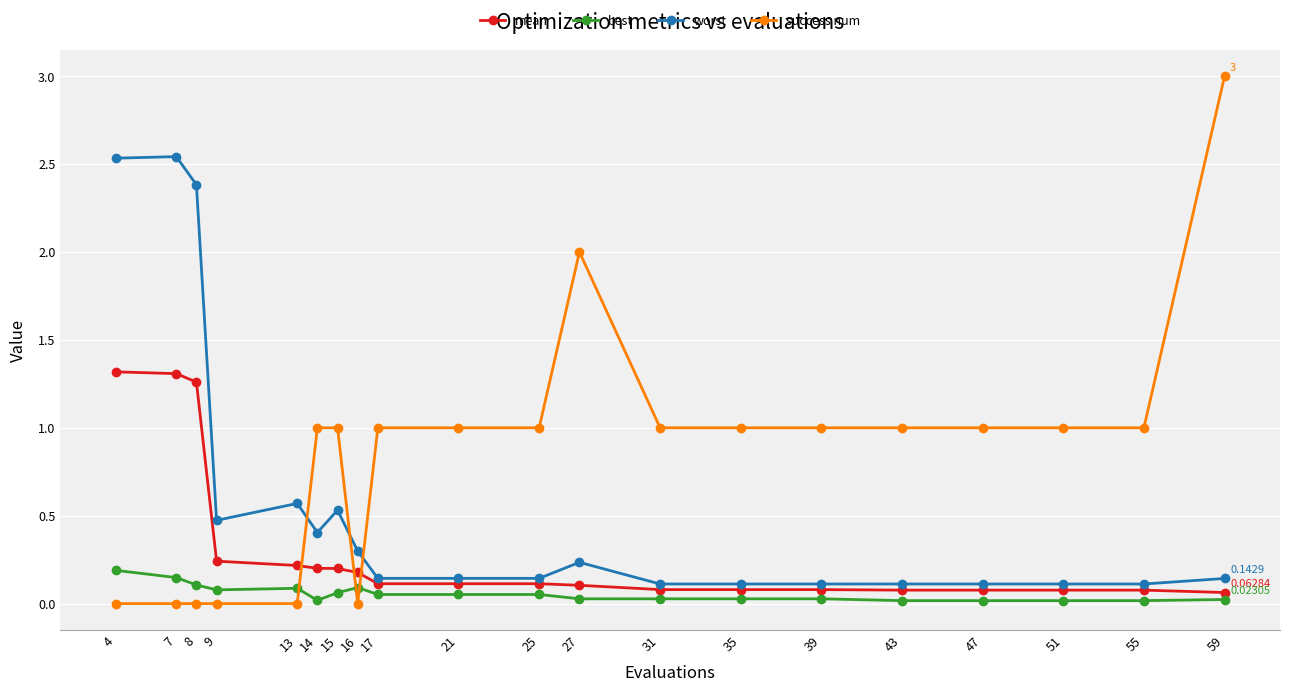

True or false: worst and mean intersect in this chart.

False